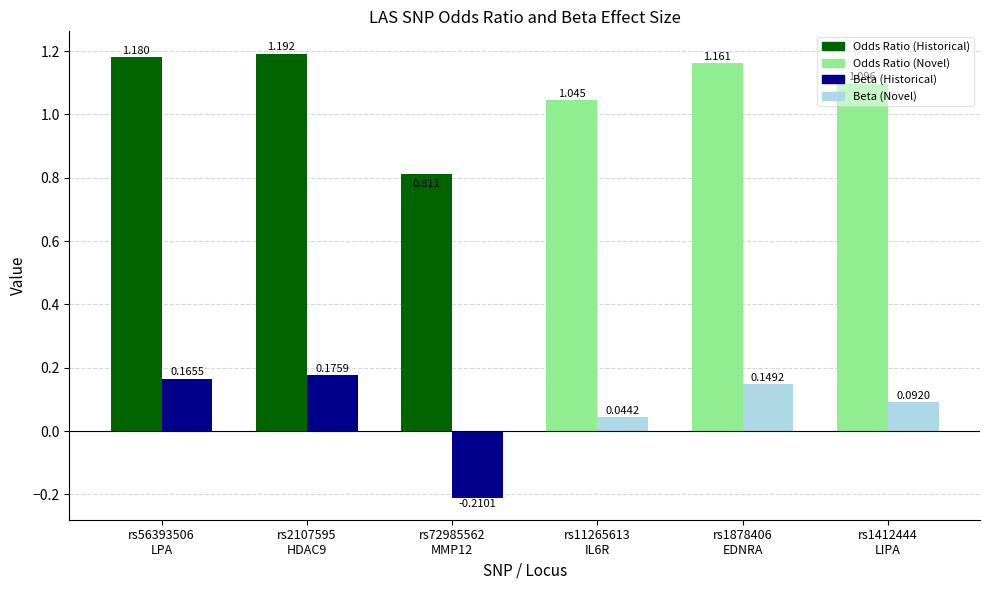

How many odds_ratio values are between 1 and 2?

5